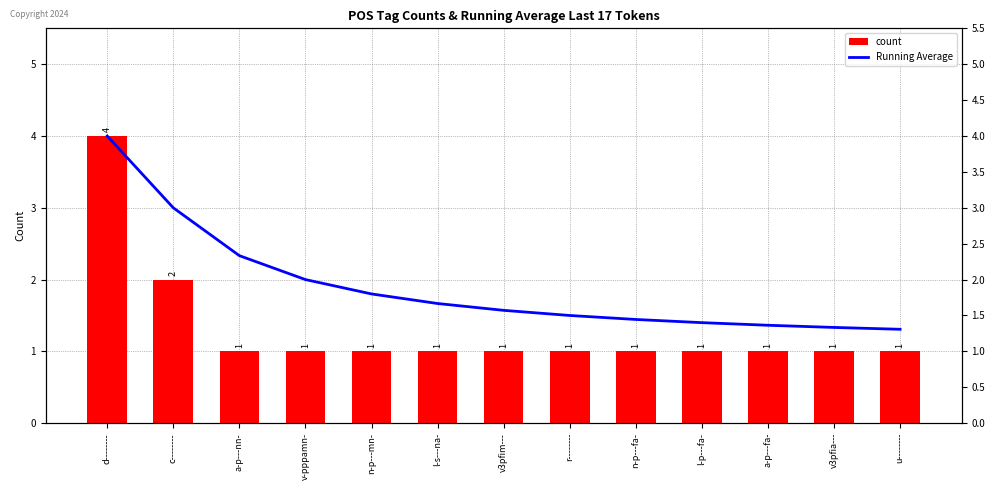

True or false: Running Average has a value of 0.9 at r--------.

False